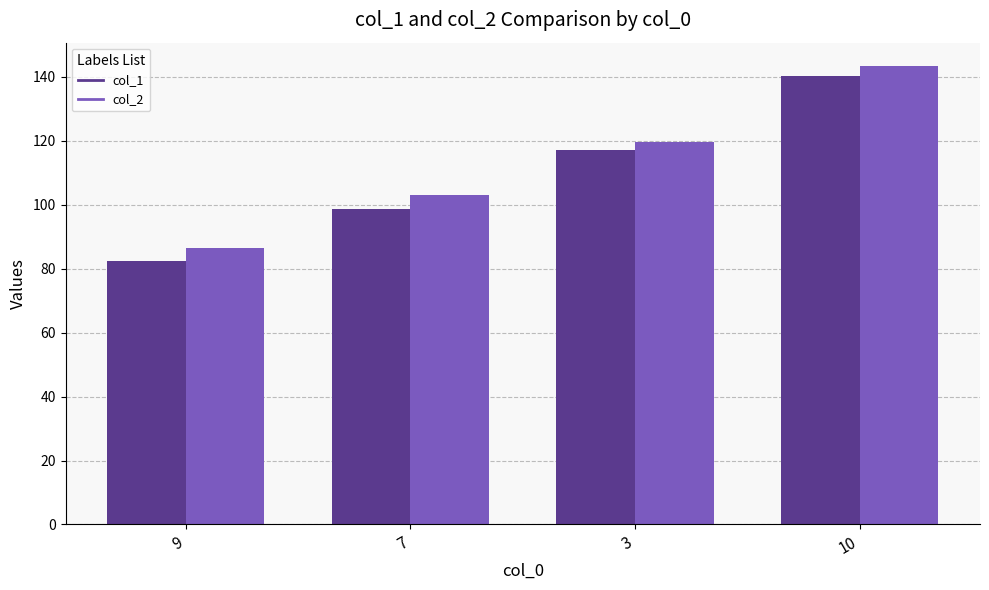

How many distinct data groups are displayed?

2